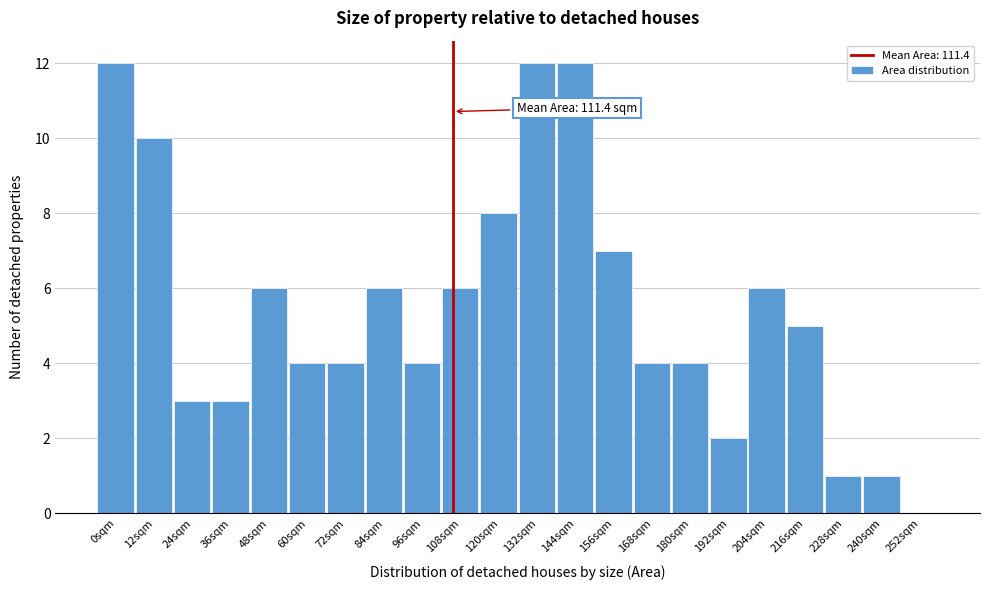

Reading left to right, transcribe all the data shown in this chart.

0sqm=12	12sqm=10	24sqm=3	36sqm=3	48sqm=6	60sqm=4	72sqm=4	84sqm=6	96sqm=4	108sqm=6	120sqm=8	132sqm=12	144sqm=12	156sqm=7	168sqm=4	180sqm=4	192sqm=2	204sqm=6	216sqm=5	228sqm=1	240sqm=1	252sqm=0